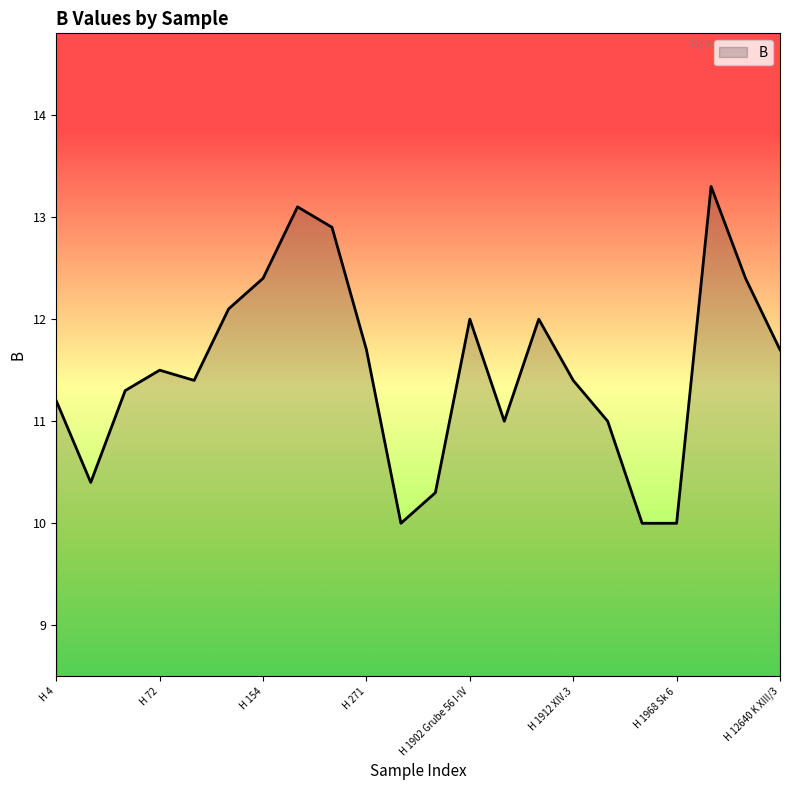

What is the maximum value shown in the chart?

13.3